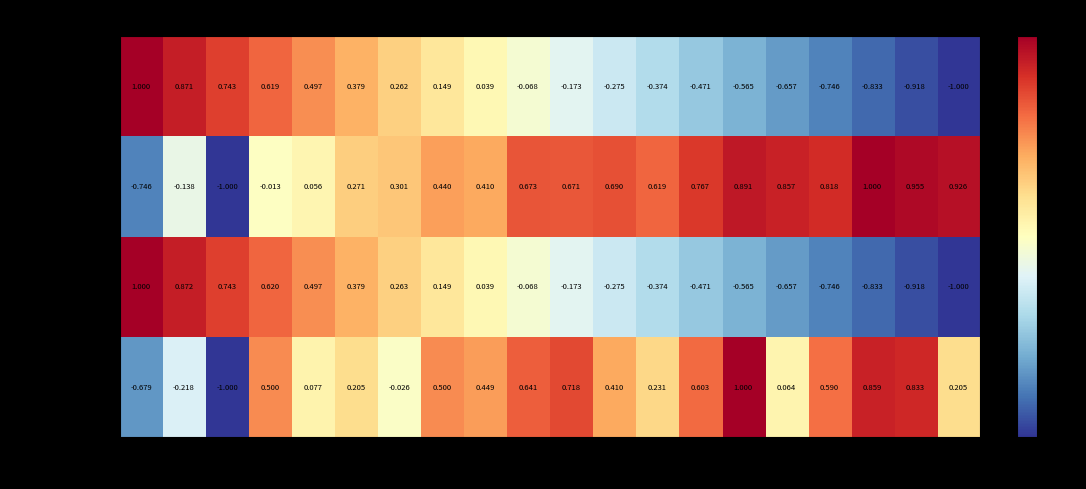

Which series has the largest total across all categories?

train_accuracy